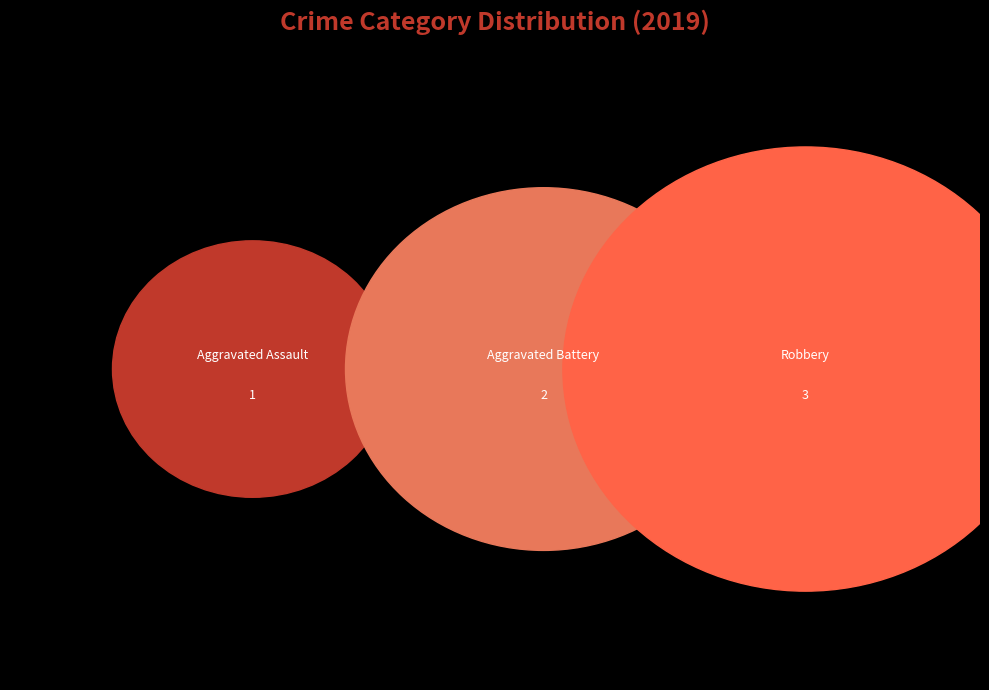

The Robbery slice represents 64% of the pie. True or false?

False